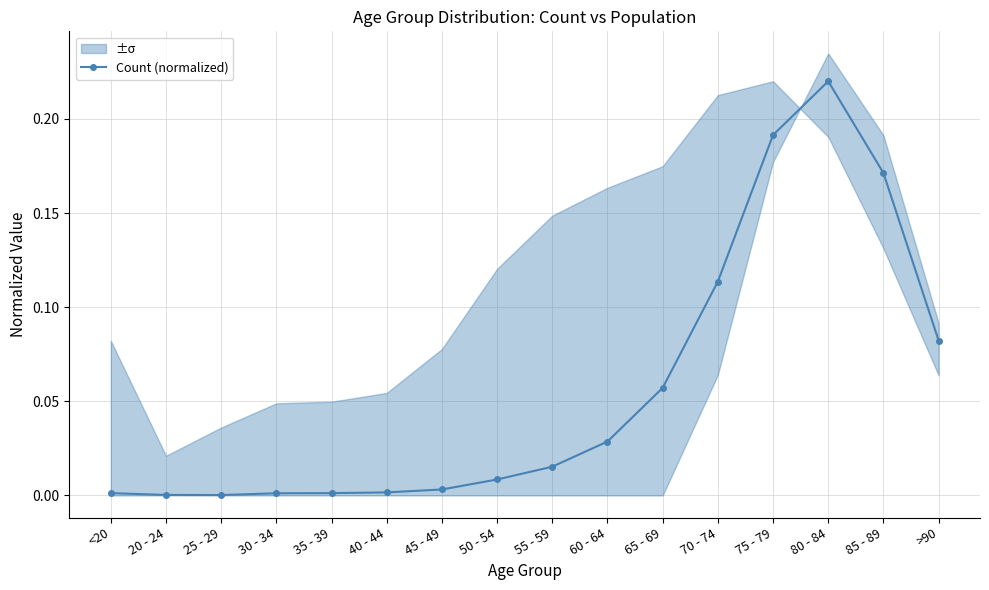

List the labels in order of value, smallest first.

25 - 29, 20 - 24, 30 - 34, <20, 35 - 39, 40 - 44, 45 - 49, 50 - 54, 55 - 59, 60 - 64, 65 - 69, >90, 70 - 74, 85 - 89, 75 - 79, 80 - 84